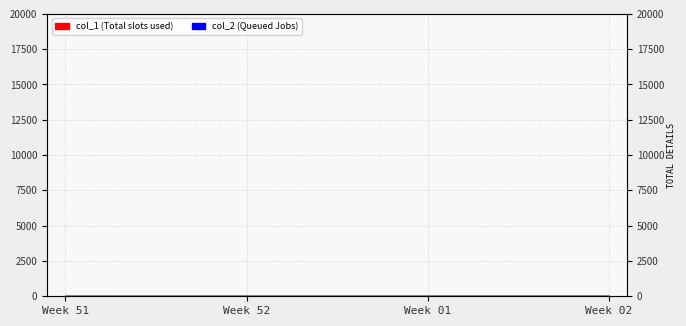

How many values are between 1 and 3?

3